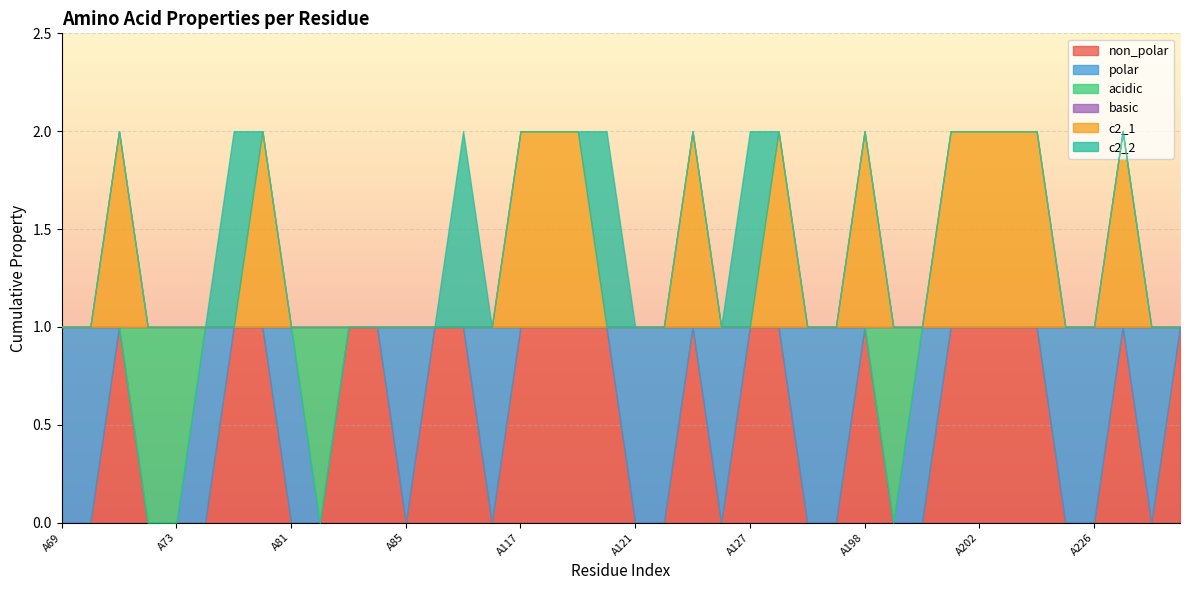

How many positive values does the polar series have?

15